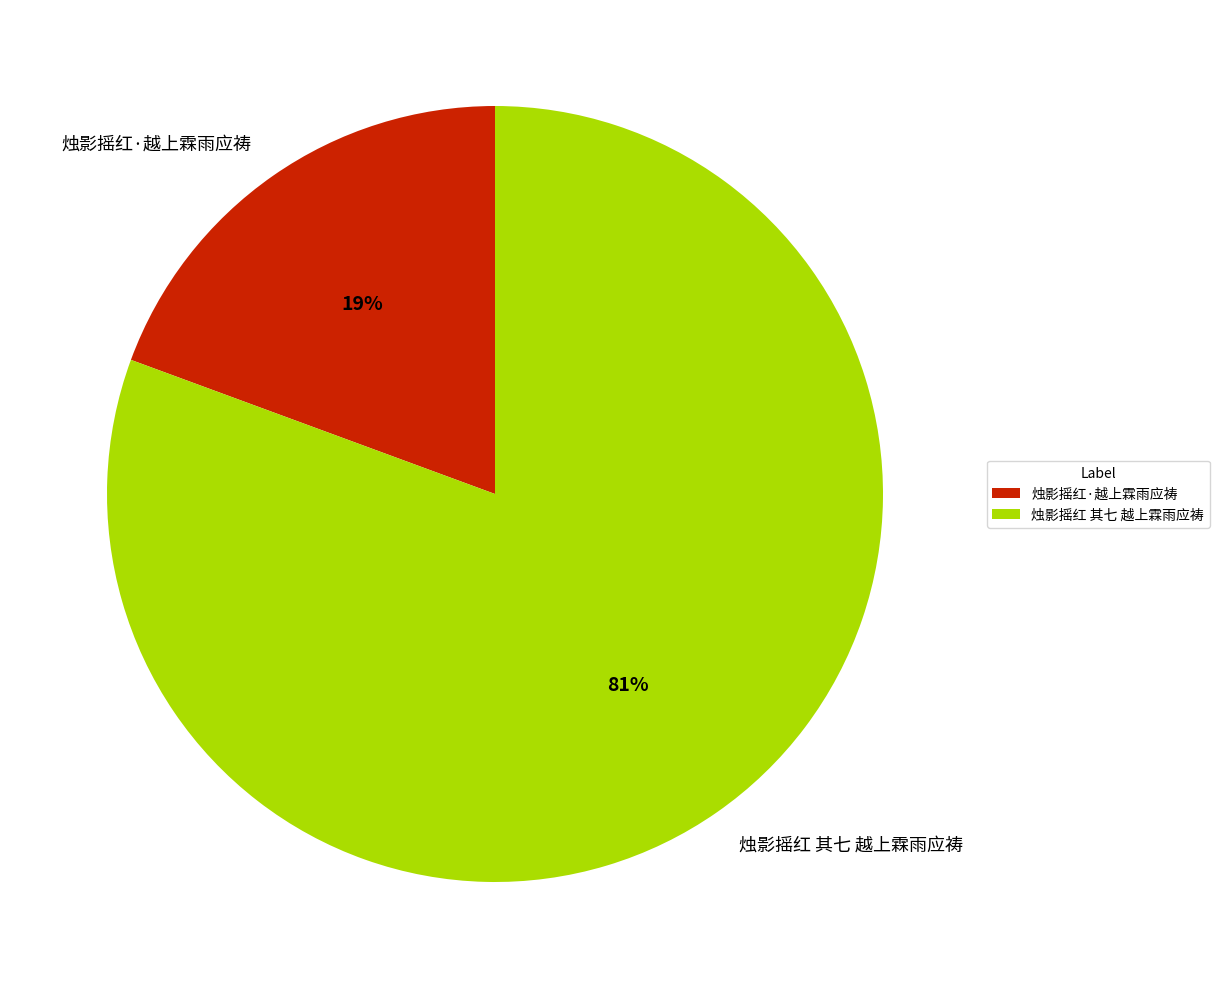

Which slice is the largest?

烛影摇红 其七 越上霖雨应祷